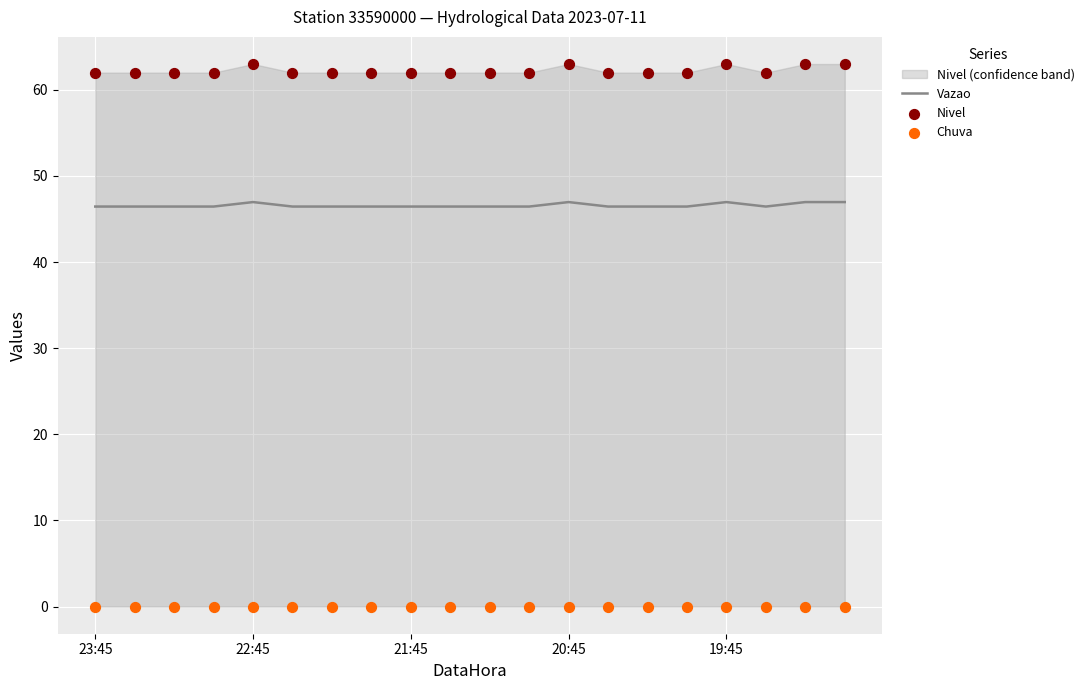

Which series has the largest total across all categories?

Nivel